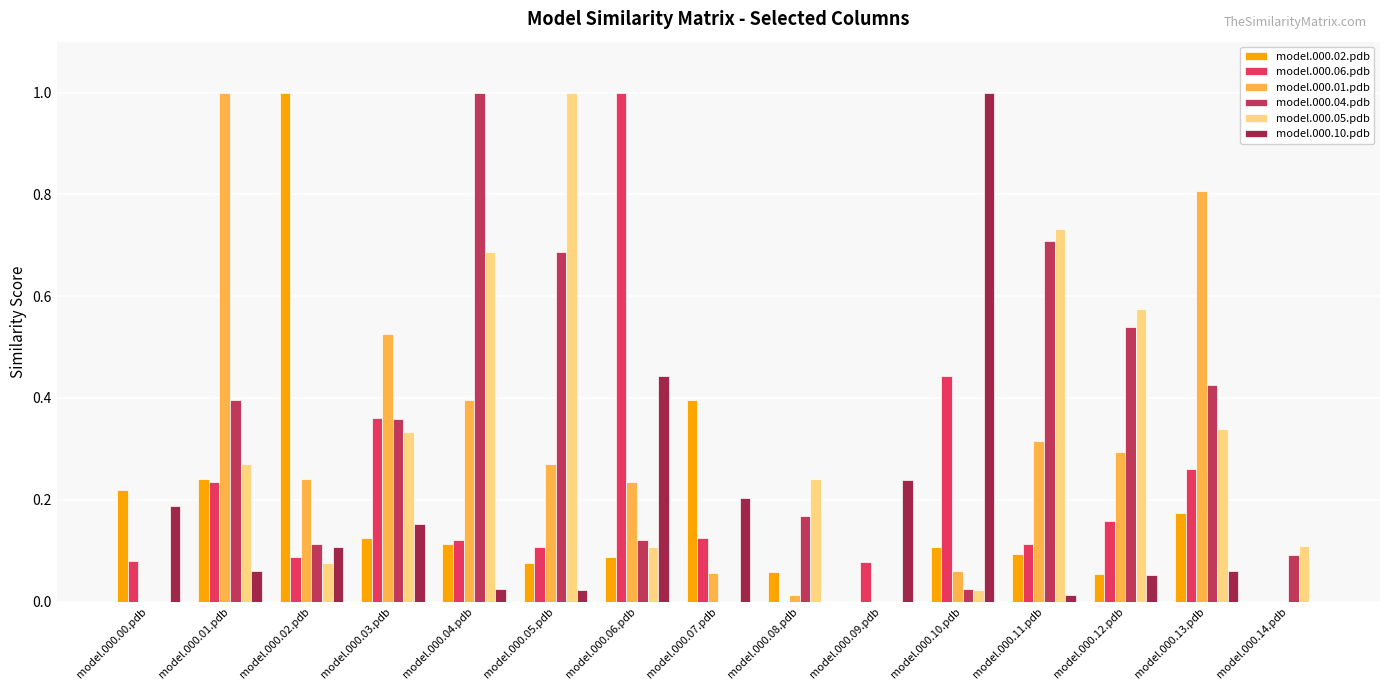

What is the highest value of the model.000.01.pdb series?

1.0